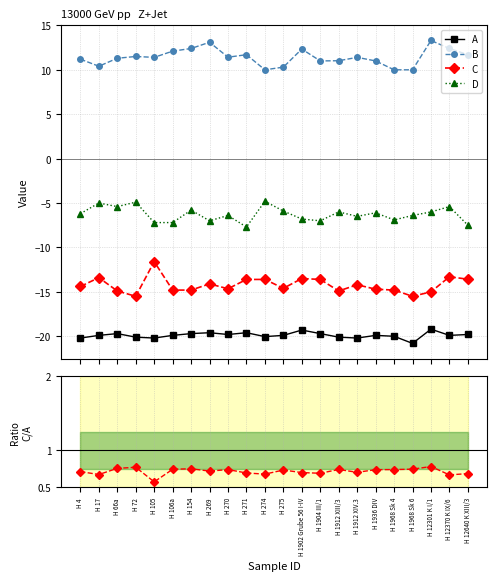

What is the maximum value for C?

-11.6